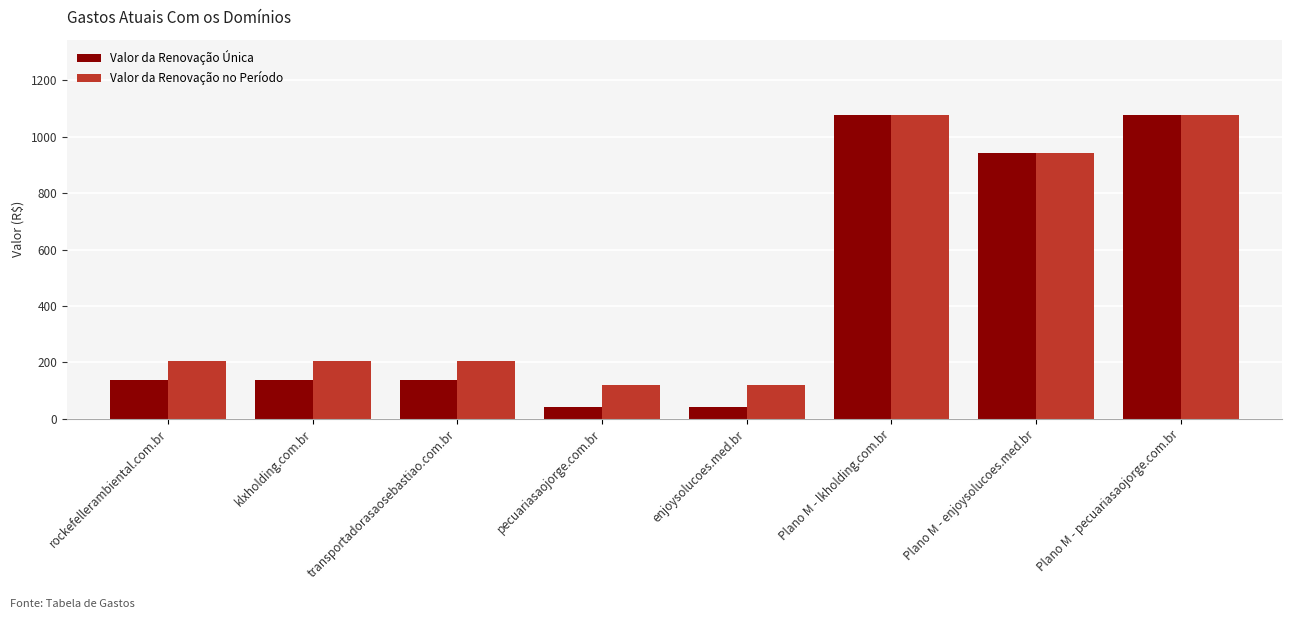

What is the maximum value for Valor da Renovação Única?

1075.4